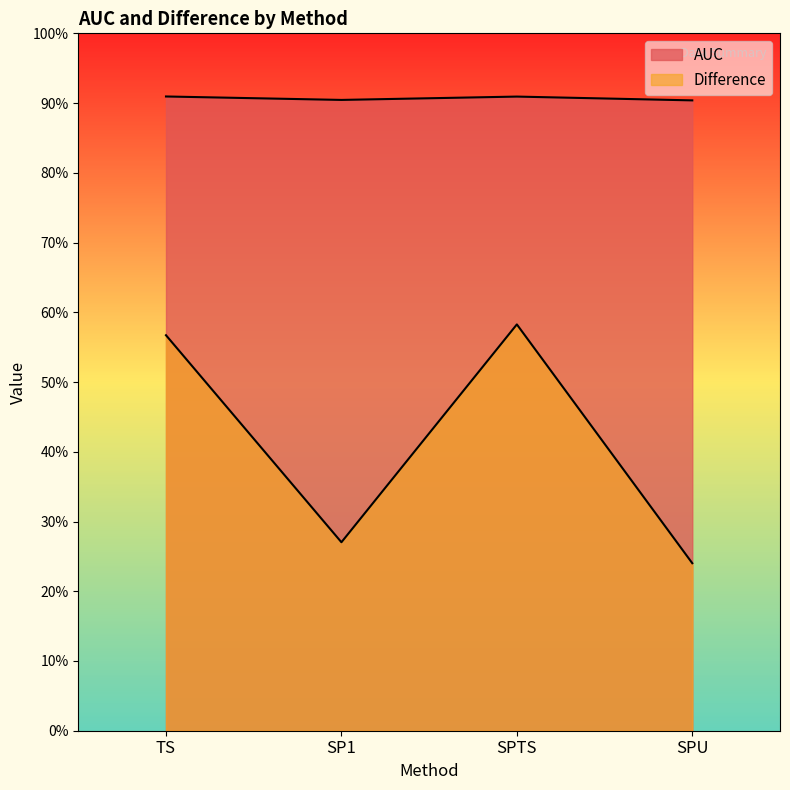

How many lines are shown in the chart?

2